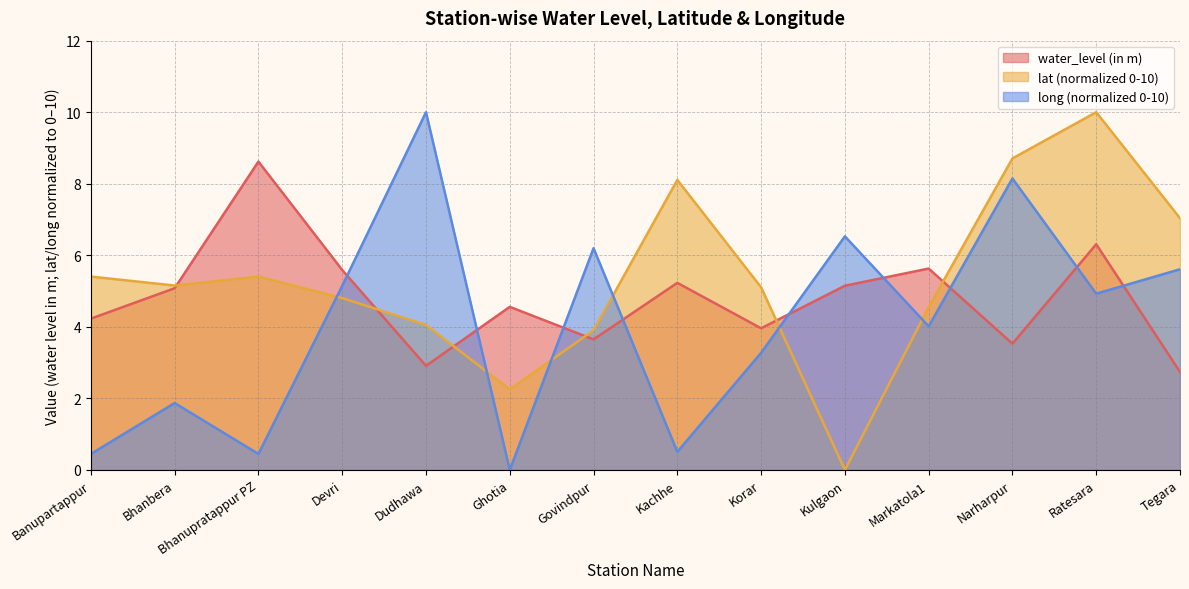

What is the label of the 7th point from the right?

Kachhe